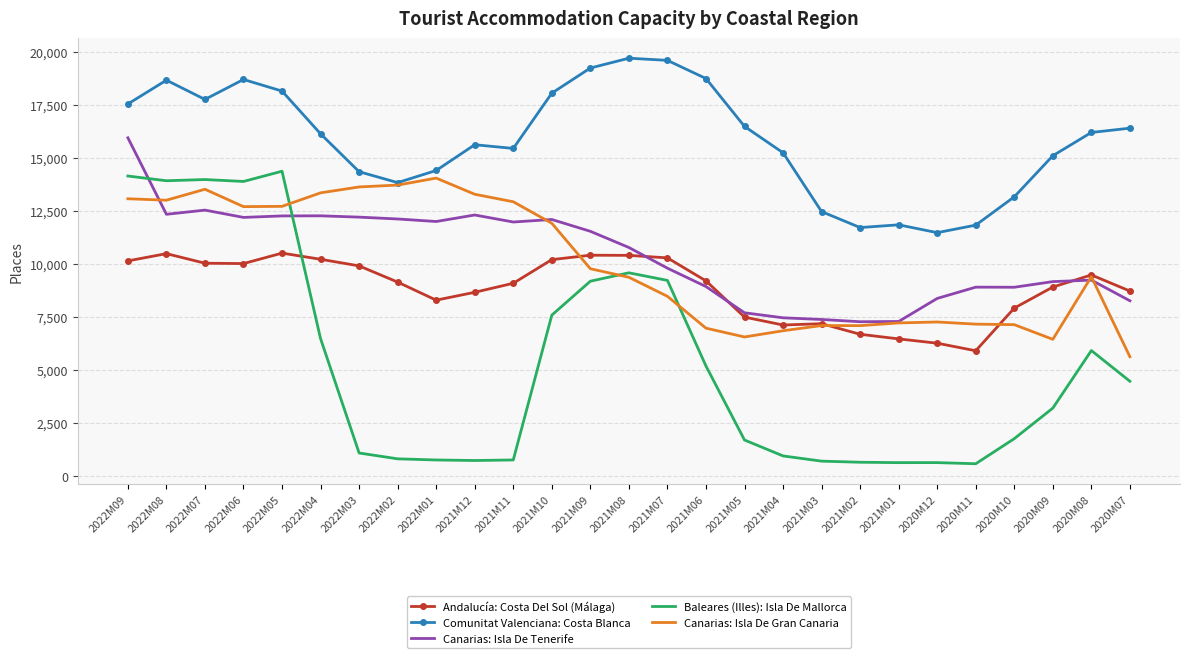

What is the difference between the second highest and second lowest values in the Canarias: Isla De Gran Canaria series?

7270